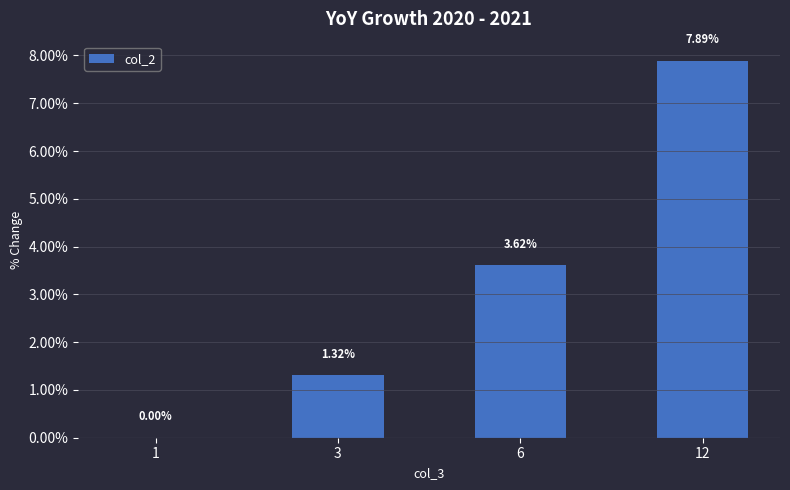

What is the average value?

3.2